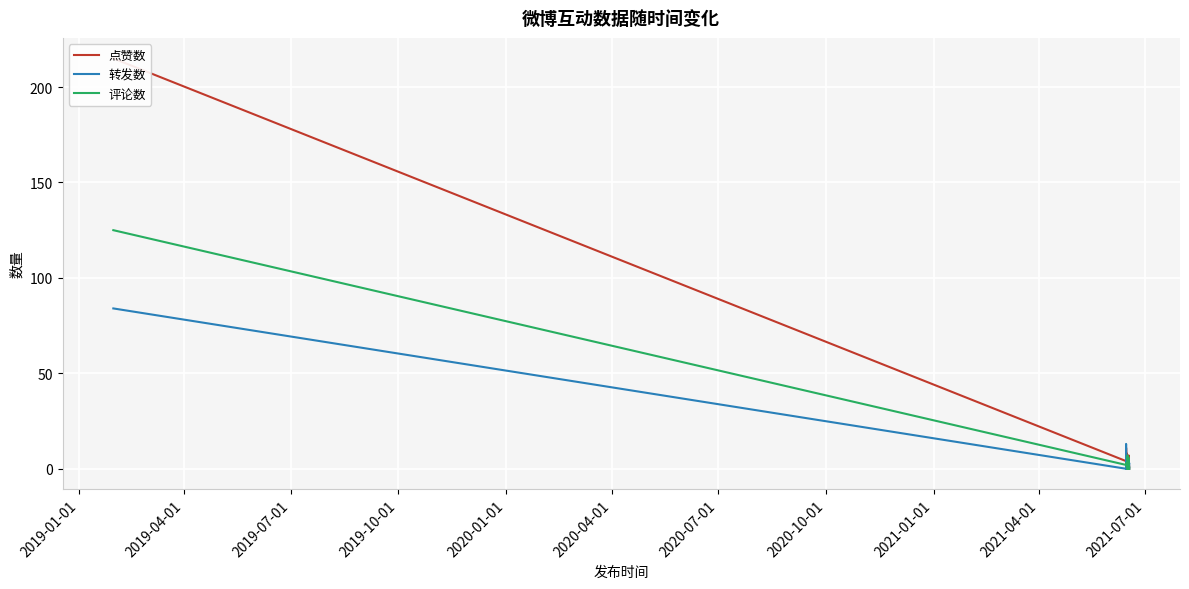

How many positive values does the 转发数 series have?

11